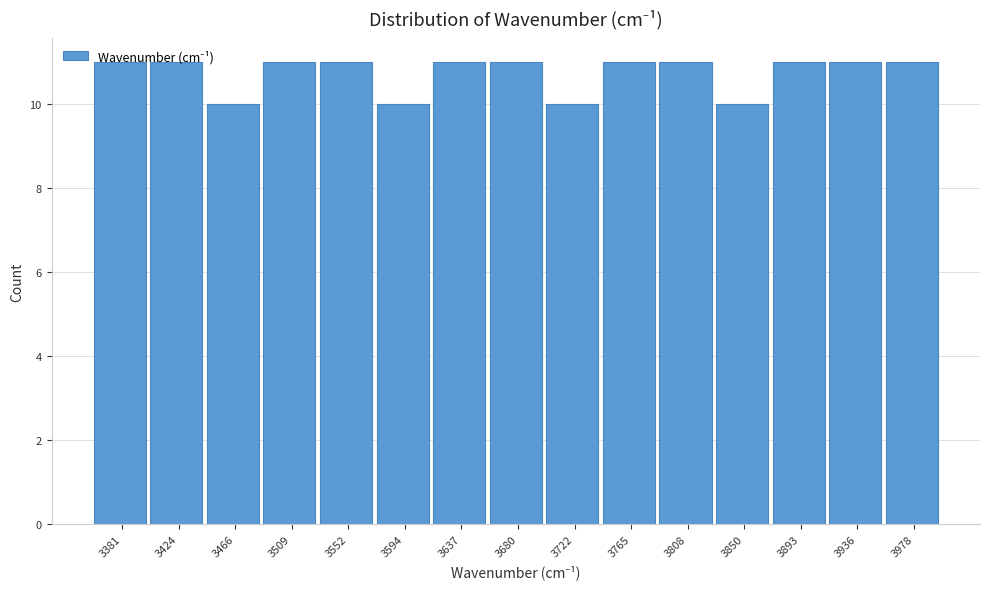

Reading left to right, list every bar in this chart as the range it spans on the x-axis followed by its height. Neither the bar edges nor the heights are printed on the chart, so give them approximately, as read against the axes.

3360 to 3405: 11
3405 to 3445: 11
3445 to 3490: 10
3490 to 3530: 11
3530 to 3575: 11
3575 to 3615: 10
3615 to 3660: 11
3660 to 3700: 11
3700 to 3745: 10
3745 to 3785: 11
3785 to 3830: 11
3830 to 3870: 10
3870 to 3915: 11
3915 to 3955: 11
3955 to 4000: 11